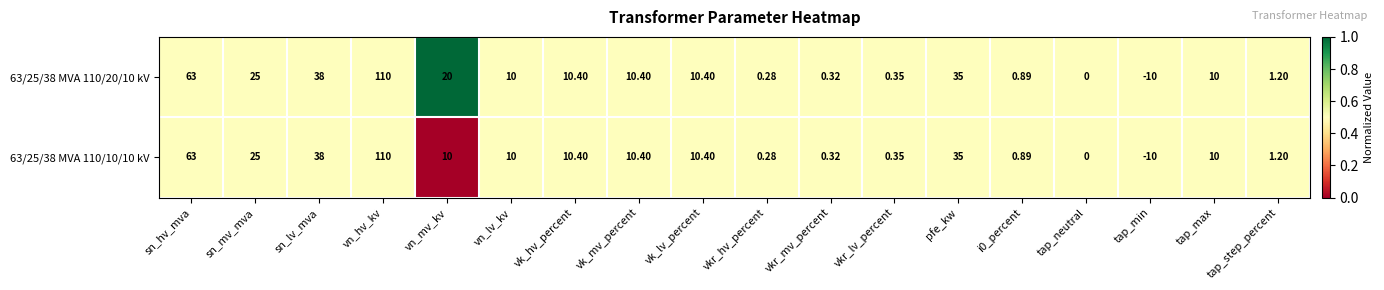

Which category has the highest value across all series?

vn_hv_kv